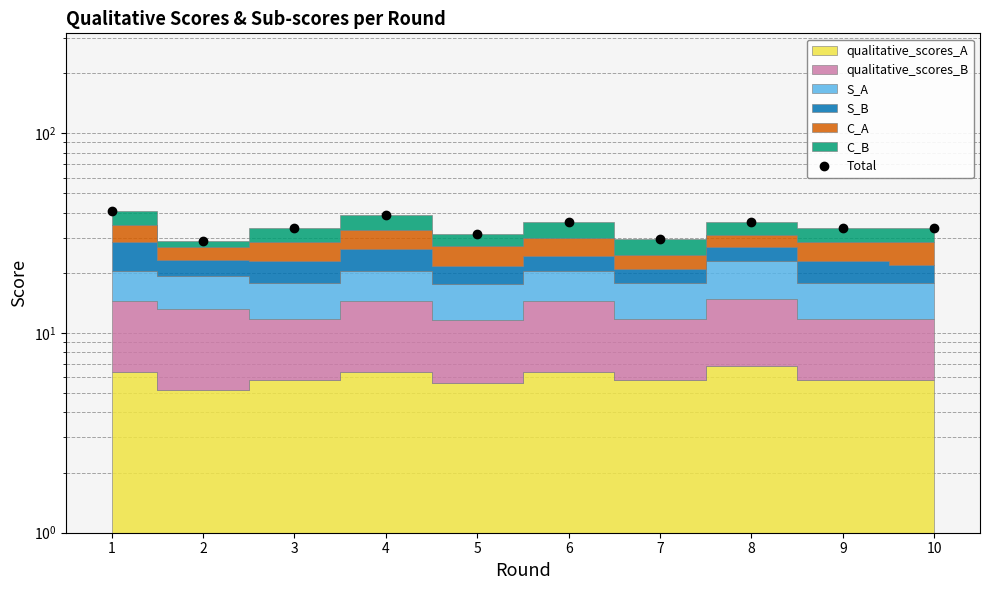

Where does the data first go above 33?

1